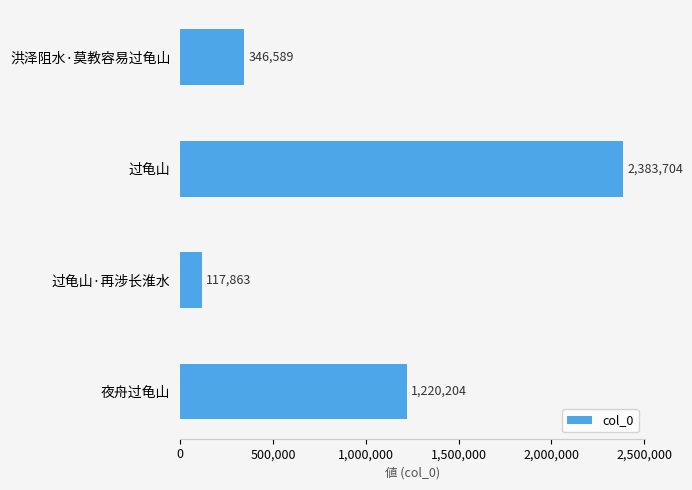

At which label is the value closest to 1250783?

夜舟过龟山